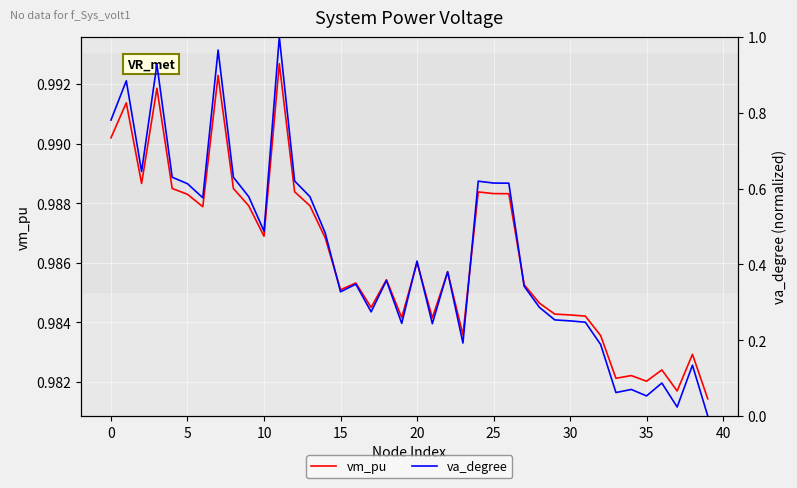

What is the average value of the vm_pu series?

1.0